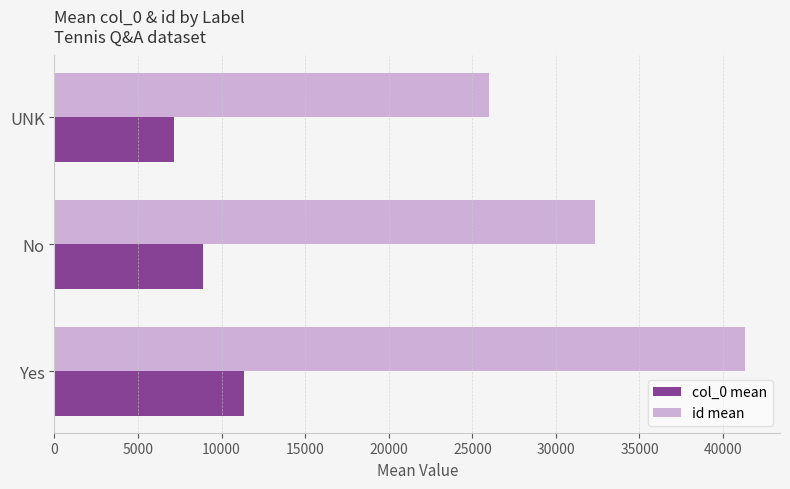

The id mean series shows 54898.7 at Yes. True or false?

False